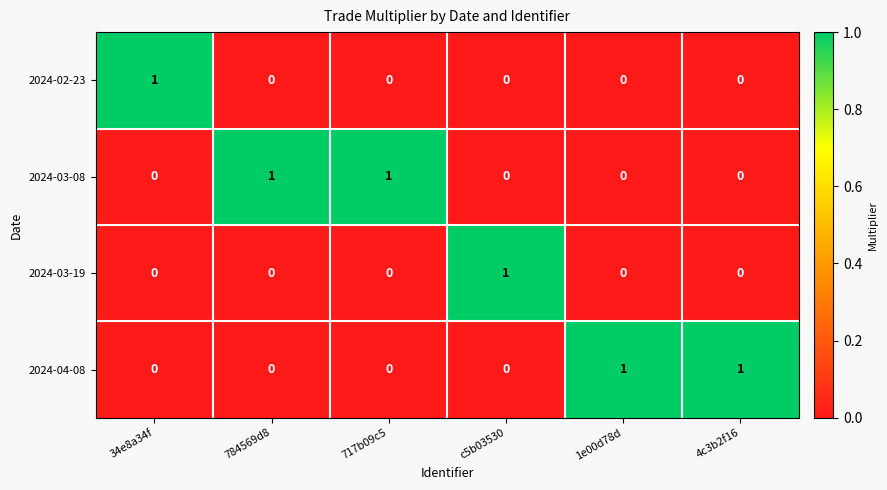

Is it true that 2024-04-08 equals 1 at 1e00d78d?

True